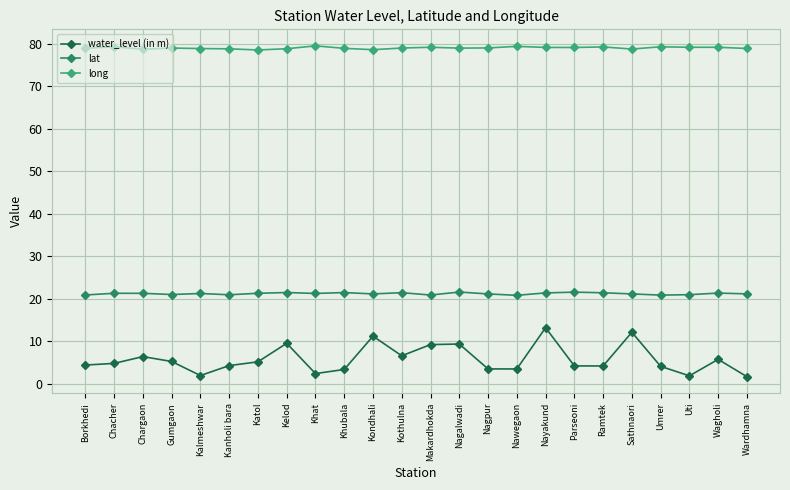

How many distinct data groups are displayed?

3